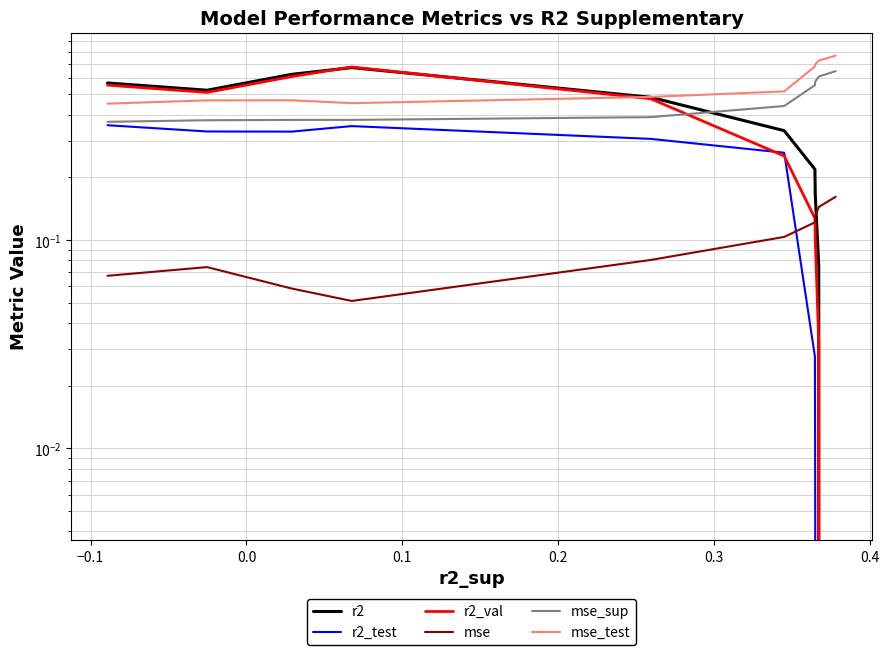

How many interior local peaks does the r2_test series have?

1